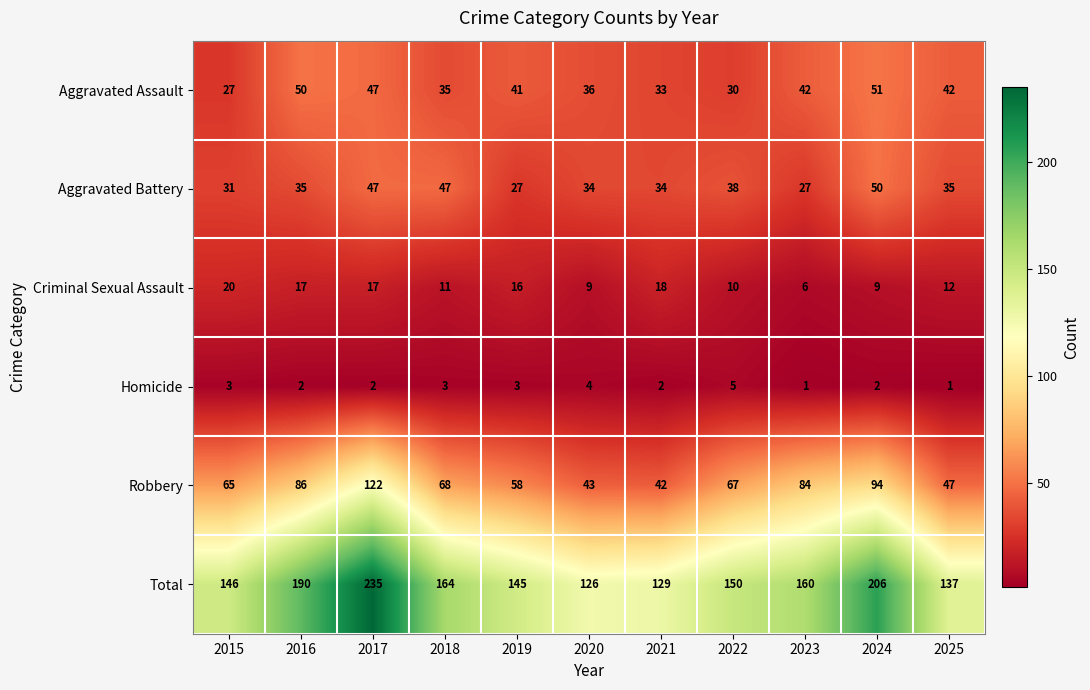

True or false: Aggravated Battery has a value of 56 at 2022.

False